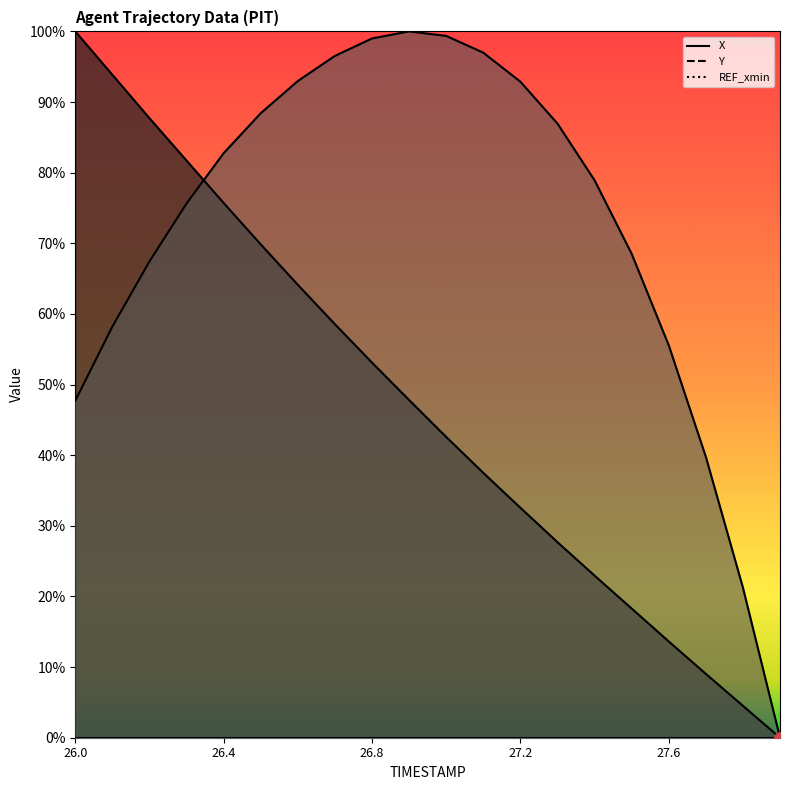

Read the Y value at 27.5.

68.5